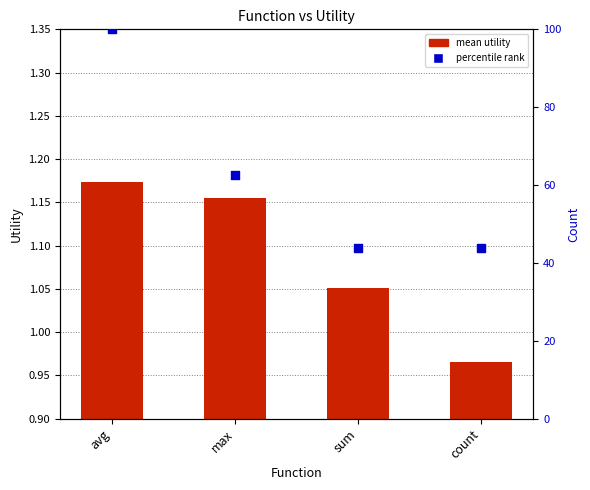

Is the value of percentile rank within functions at avg greater than the value of mean utility at sum?

Yes